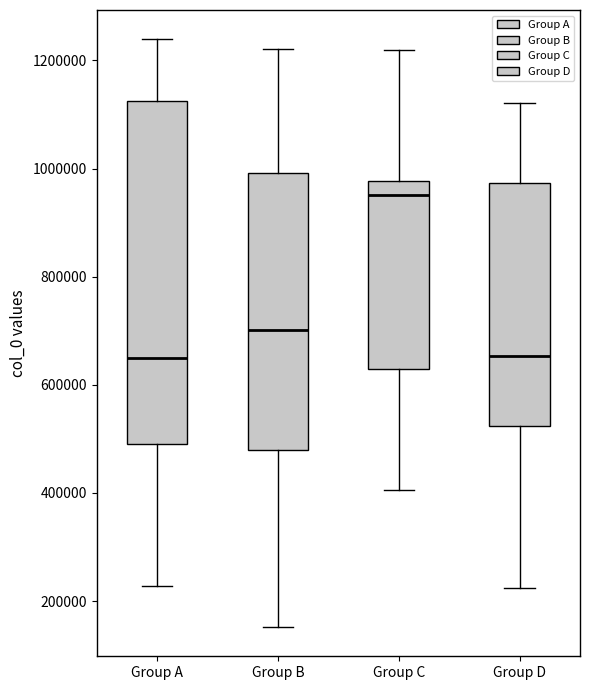

Which box has the highest median line?

Group C